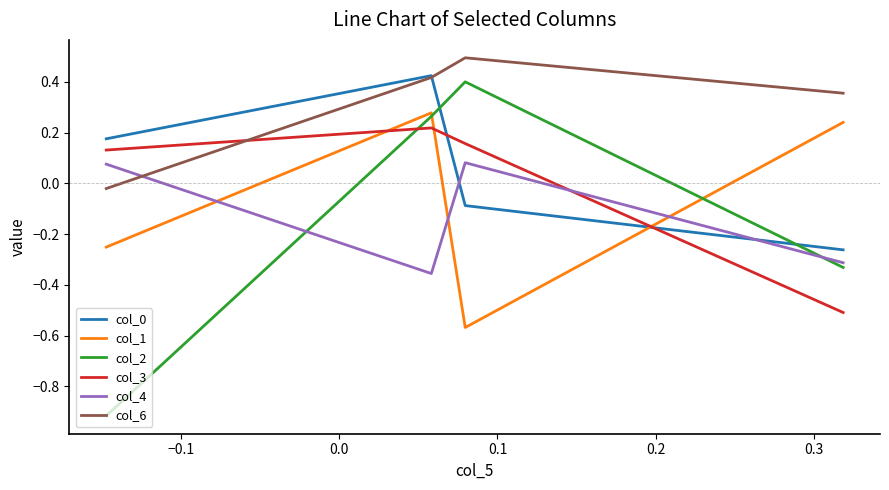

After their last crossing, which series has the higher values: col_6 or col_3?

col_6